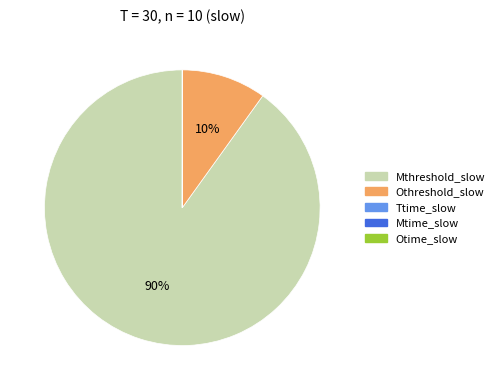

The Mthreshold_slow slice represents 77% of the pie. True or false?

False